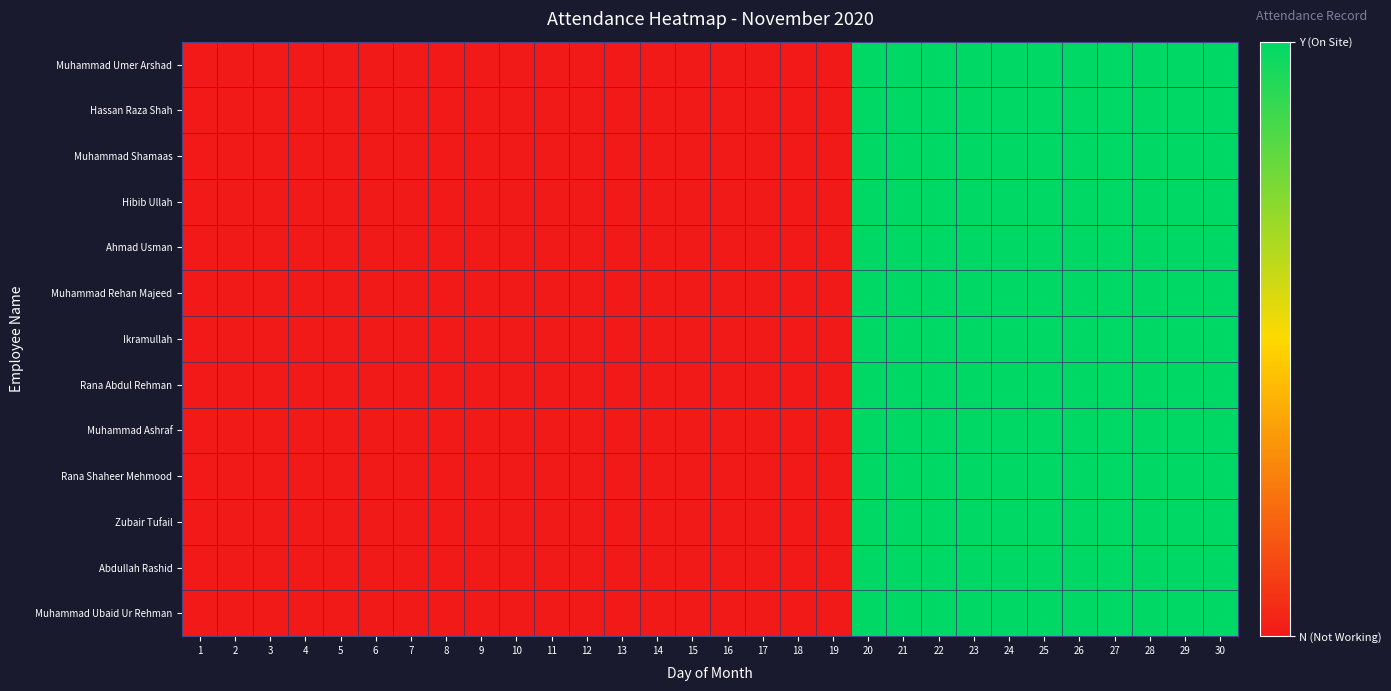

Reading left to right, extract all data points from this chart.

Muhammad Umer Arshad: 1=0	2=0	3=0	4=0	5=0	6=0	7=0	8=0	9=0	10=0	11=0	12=0	13=0	14=0	15=0	16=0	17=0	18=0	19=0	20=1	21=1	22=1	23=1	24=1	25=1	26=1	27=1	28=1	29=1	30=1
Hassan Raza Shah: 1=0	2=0	3=0	4=0	5=0	6=0	7=0	8=0	9=0	10=0	11=0	12=0	13=0	14=0	15=0	16=0	17=0	18=0	19=0	20=1	21=1	22=1	23=1	24=1	25=1	26=1	27=1	28=1	29=1	30=1
Muhammad Shamaas: 1=0	2=0	3=0	4=0	5=0	6=0	7=0	8=0	9=0	10=0	11=0	12=0	13=0	14=0	15=0	16=0	17=0	18=0	19=0	20=1	21=1	22=1	23=1	24=1	25=1	26=1	27=1	28=1	29=1	30=1
Hibib Ullah: 1=0	2=0	3=0	4=0	5=0	6=0	7=0	8=0	9=0	10=0	11=0	12=0	13=0	14=0	15=0	16=0	17=0	18=0	19=0	20=1	21=1	22=1	23=1	24=1	25=1	26=1	27=1	28=1	29=1	30=1
Ahmad Usman: 1=0	2=0	3=0	4=0	5=0	6=0	7=0	8=0	9=0	10=0	11=0	12=0	13=0	14=0	15=0	16=0	17=0	18=0	19=0	20=1	21=1	22=1	23=1	24=1	25=1	26=1	27=1	28=1	29=1	30=1
Muhammad Rehan Majeed: 1=0	2=0	3=0	4=0	5=0	6=0	7=0	8=0	9=0	10=0	11=0	12=0	13=0	14=0	15=0	16=0	17=0	18=0	19=0	20=1	21=1	22=1	23=1	24=1	25=1	26=1	27=1	28=1	29=1	30=1
Ikramullah: 1=0	2=0	3=0	4=0	5=0	6=0	7=0	8=0	9=0	10=0	11=0	12=0	13=0	14=0	15=0	16=0	17=0	18=0	19=0	20=1	21=1	22=1	23=1	24=1	25=1	26=1	27=1	28=1	29=1	30=1
Rana Abdul Rehman: 1=0	2=0	3=0	4=0	5=0	6=0	7=0	8=0	9=0	10=0	11=0	12=0	13=0	14=0	15=0	16=0	17=0	18=0	19=0	20=1	21=1	22=1	23=1	24=1	25=1	26=1	27=1	28=1	29=1	30=1
Muhammad Ashraf: 1=0	2=0	3=0	4=0	5=0	6=0	7=0	8=0	9=0	10=0	11=0	12=0	13=0	14=0	15=0	16=0	17=0	18=0	19=0	20=1	21=1	22=1	23=1	24=1	25=1	26=1	27=1	28=1	29=1	30=1
Rana Shaheer Mehmood: 1=0	2=0	3=0	4=0	5=0	6=0	7=0	8=0	9=0	10=0	11=0	12=0	13=0	14=0	15=0	16=0	17=0	18=0	19=0	20=1	21=1	22=1	23=1	24=1	25=1	26=1	27=1	28=1	29=1	30=1
Zubair Tufail: 1=0	2=0	3=0	4=0	5=0	6=0	7=0	8=0	9=0	10=0	11=0	12=0	13=0	14=0	15=0	16=0	17=0	18=0	19=0	20=1	21=1	22=1	23=1	24=1	25=1	26=1	27=1	28=1	29=1	30=1
Abdullah Rashid: 1=0	2=0	3=0	4=0	5=0	6=0	7=0	8=0	9=0	10=0	11=0	12=0	13=0	14=0	15=0	16=0	17=0	18=0	19=0	20=1	21=1	22=1	23=1	24=1	25=1	26=1	27=1	28=1	29=1	30=1
Muhammad Ubaid Ur Rehman: 1=0	2=0	3=0	4=0	5=0	6=0	7=0	8=0	9=0	10=0	11=0	12=0	13=0	14=0	15=0	16=0	17=0	18=0	19=0	20=1	21=1	22=1	23=1	24=1	25=1	26=1	27=1	28=1	29=1	30=1